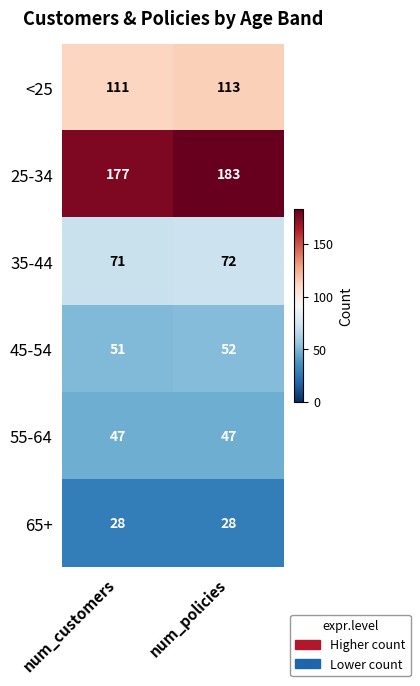

List the series in order of their peak value, highest first.

25-34, <25, 35-44, 45-54, 55-64, 65+